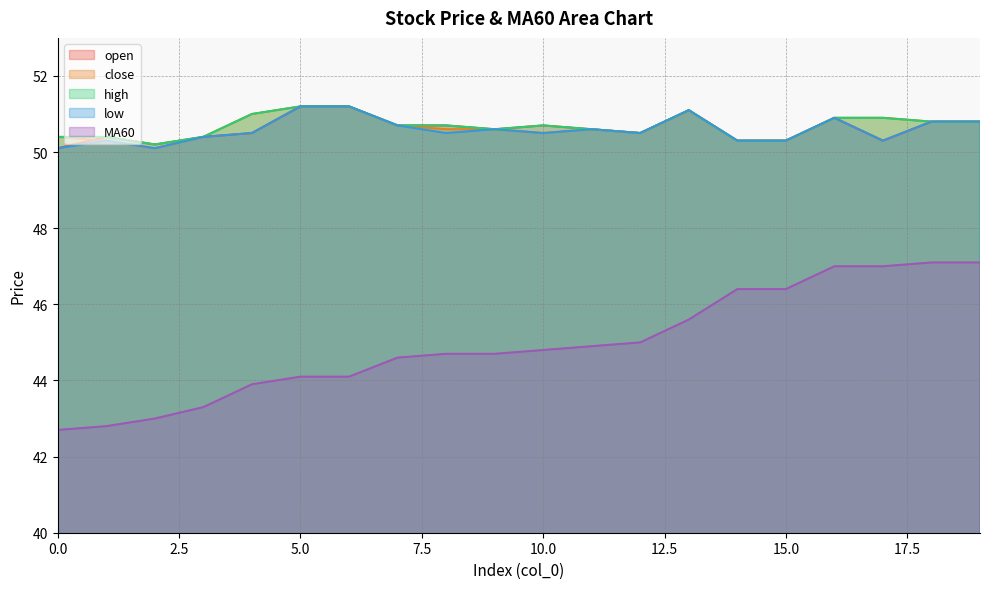

How many data points does each series have?

20